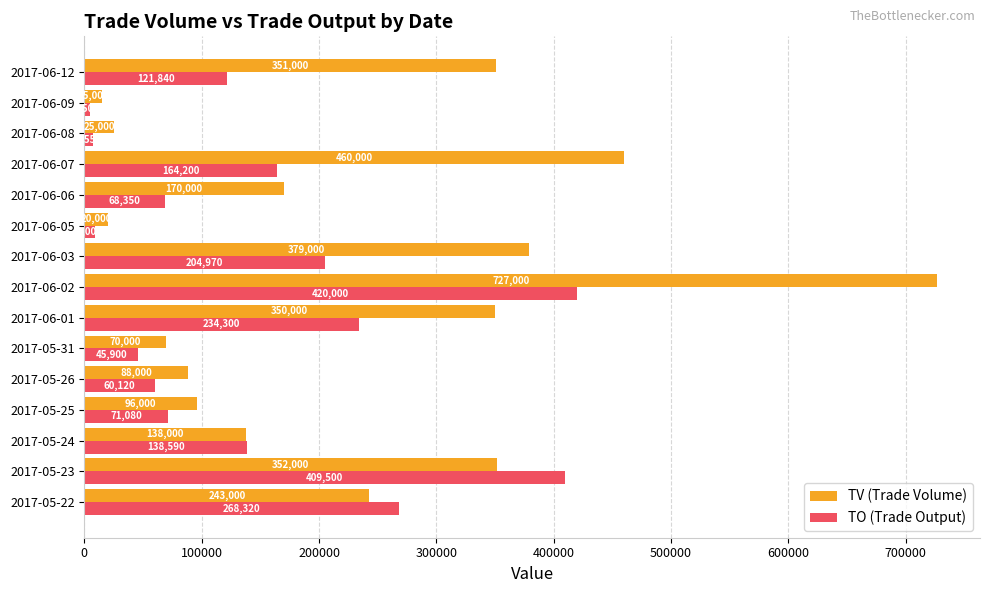

Which series has the largest range (max minus min)?

TV (Trade Volume)